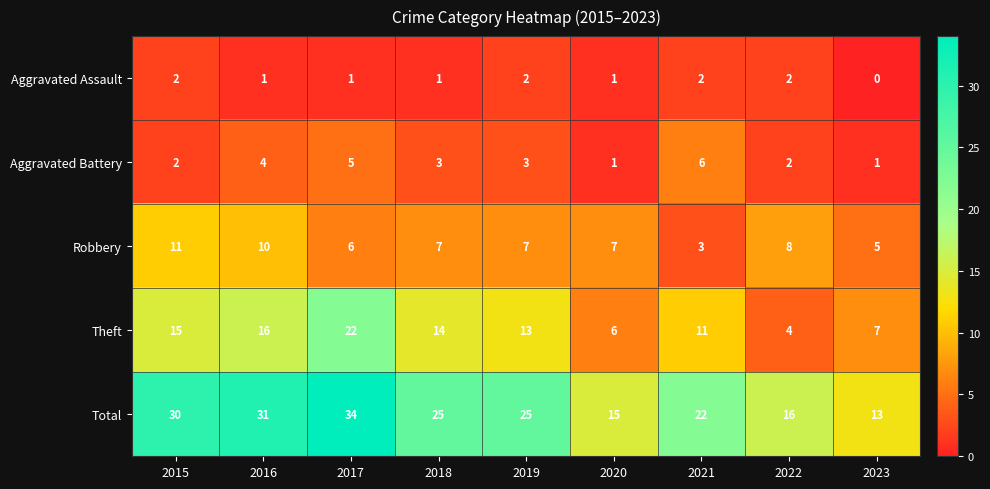

True or false: Aggravated Assault has a value of 1 at 2017.

True